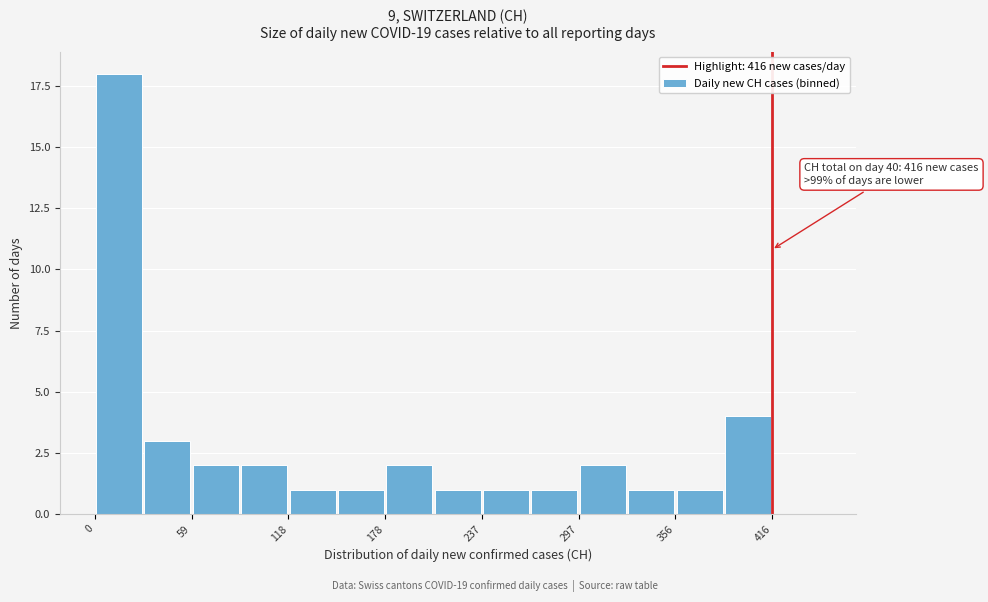

Read against the x-axis, roughly where is the centre of the tallest bar?

10